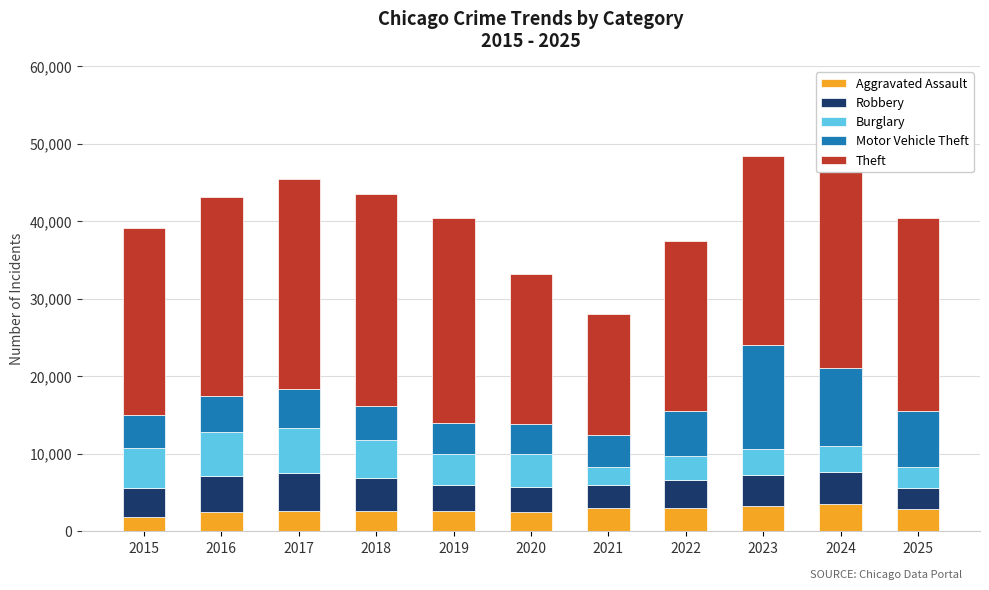

What is the average value of the Aggravated Assault series?

2785